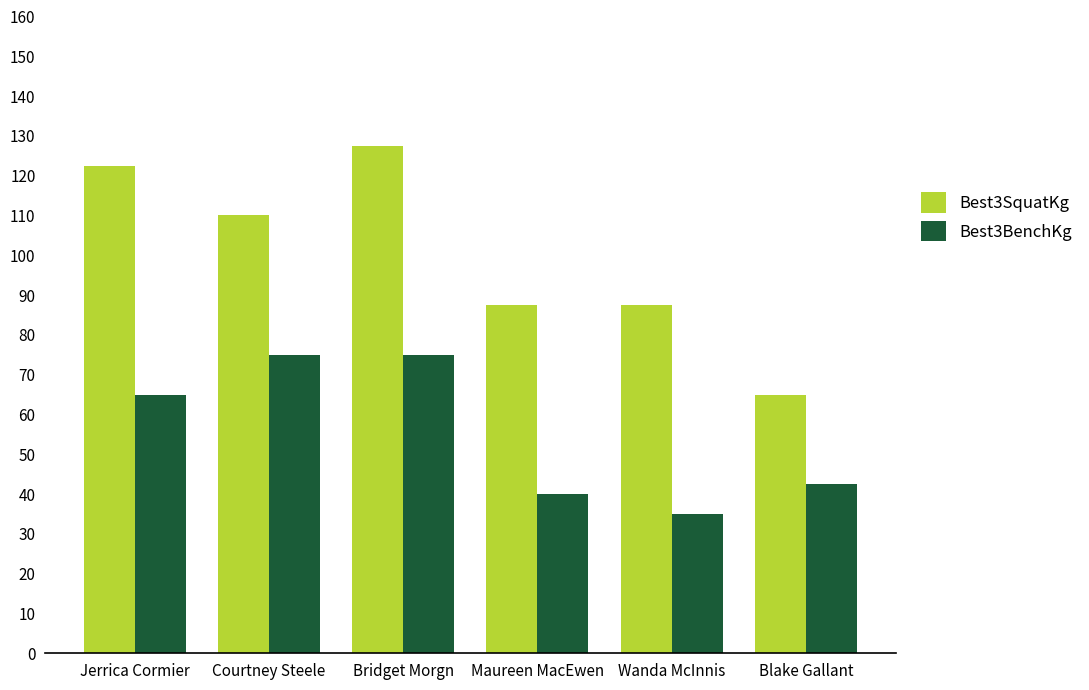

What is the approximate value of Best3BenchKg at Jerrica Cormier?

65.0